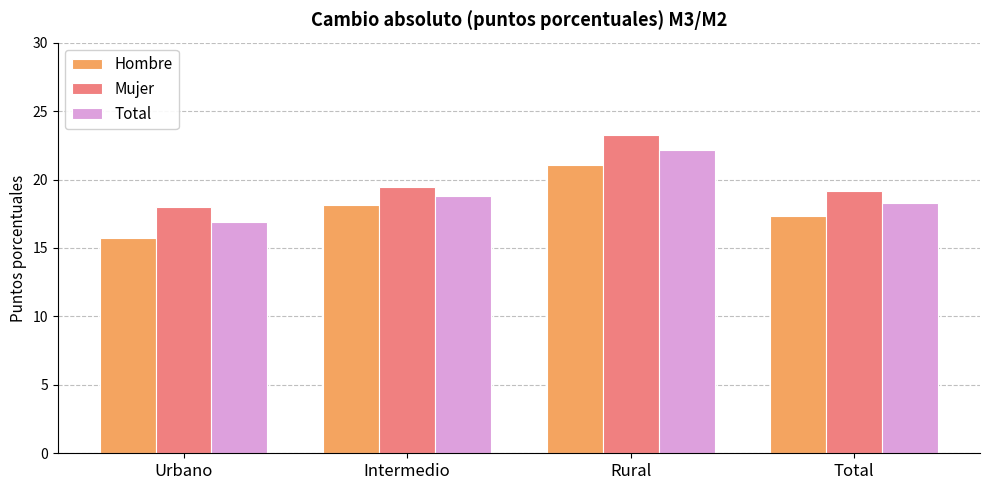

How many groups of bars are there?

4